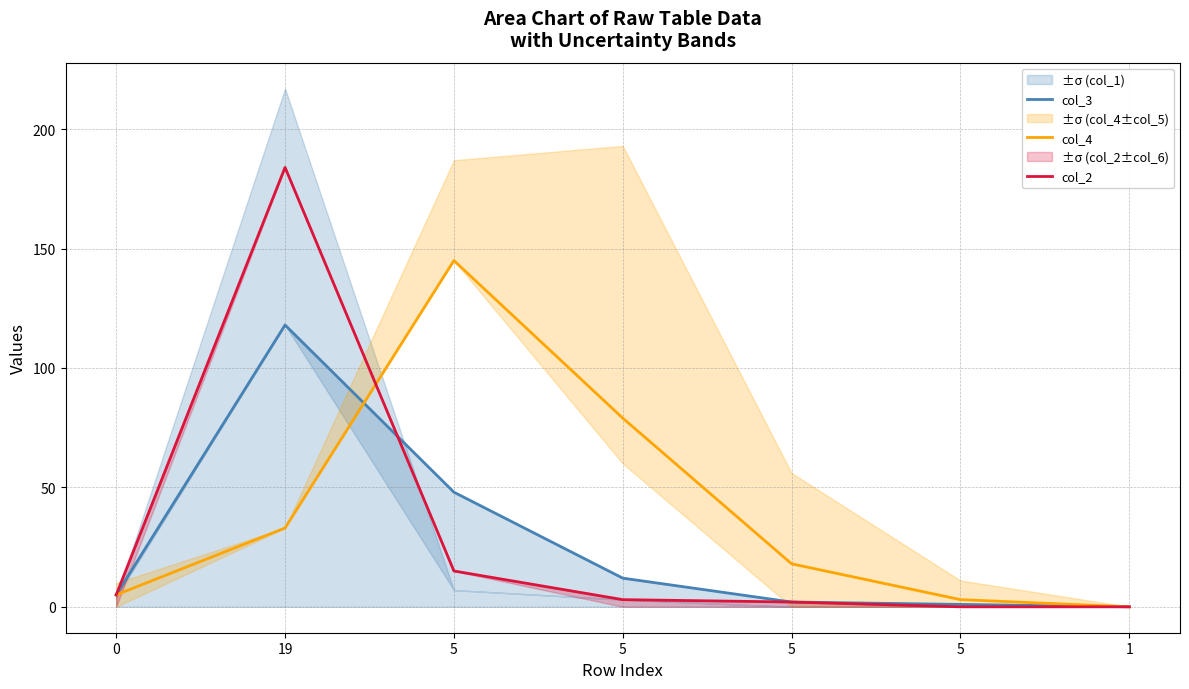

Reading right to left, extract all data points from this chart.

col_3: 1=0	5=1	5=2	5=12	5=48	19=118	0=5
col_4: 1=0	5=3	5=18	5=79	5=145	19=33	0=5
col_2: 1=0	5=0	5=2	5=3	5=15	19=184	0=5